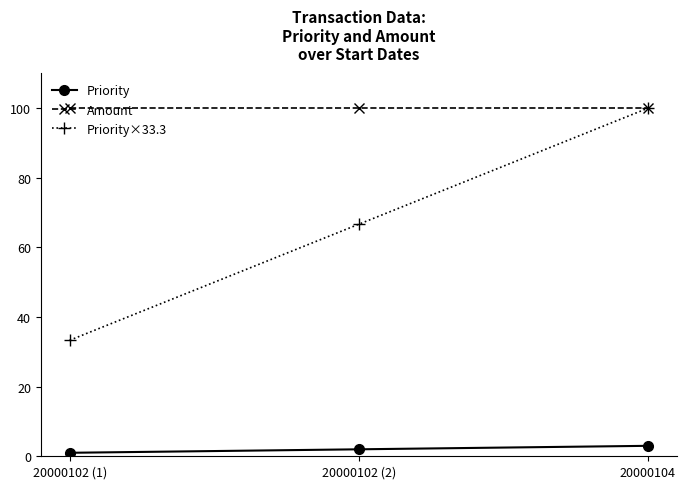

Which series has the largest range (max minus min)?

Priority×33.3